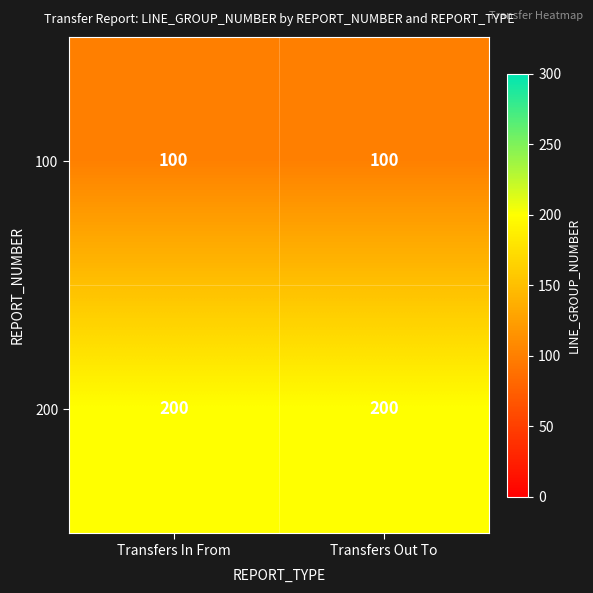

What is the greatest value displayed?

200